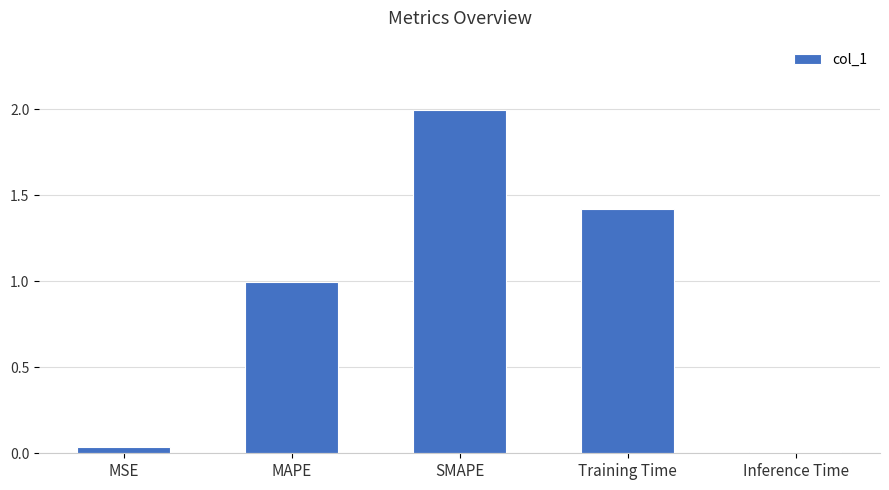

What is the change in value from MAPE to SMAPE?

+1.0